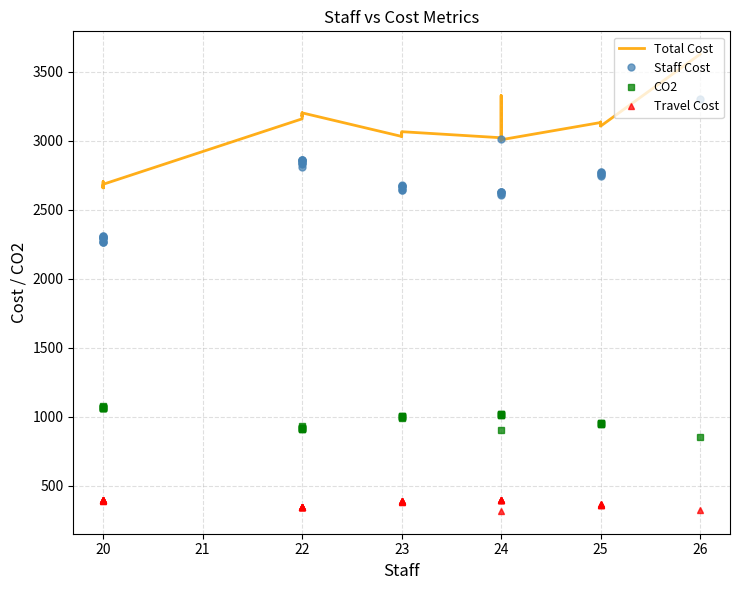

How many series are shown in this chart?

4